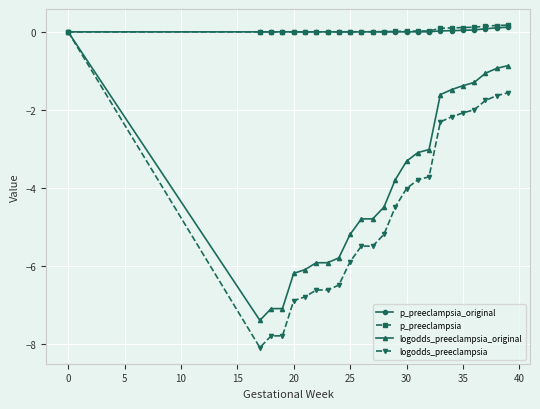

What is the lowest value of the logodds_preeclampsia series?

-8.1